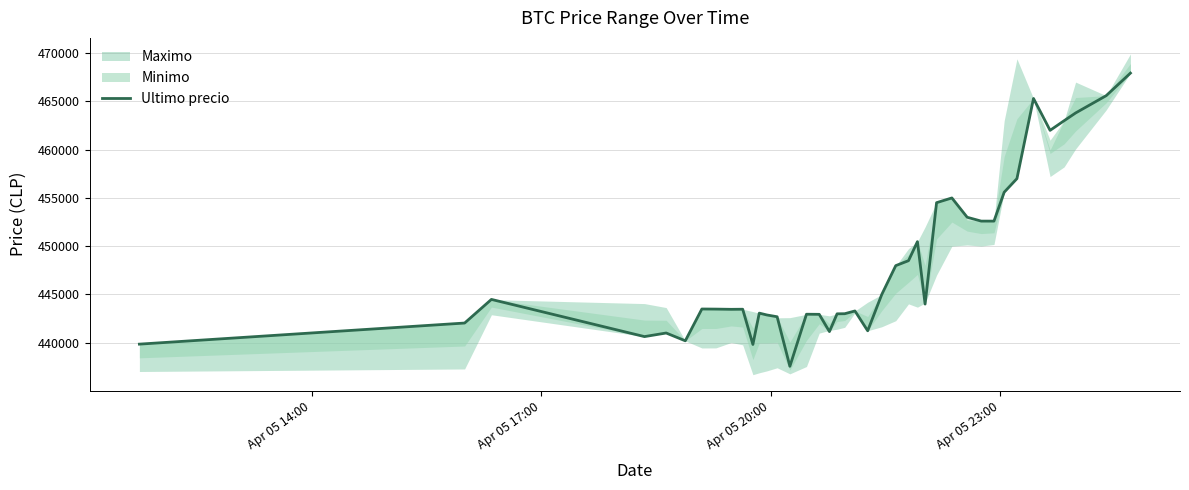

What is the minimum value for Ultimo precio?

437562